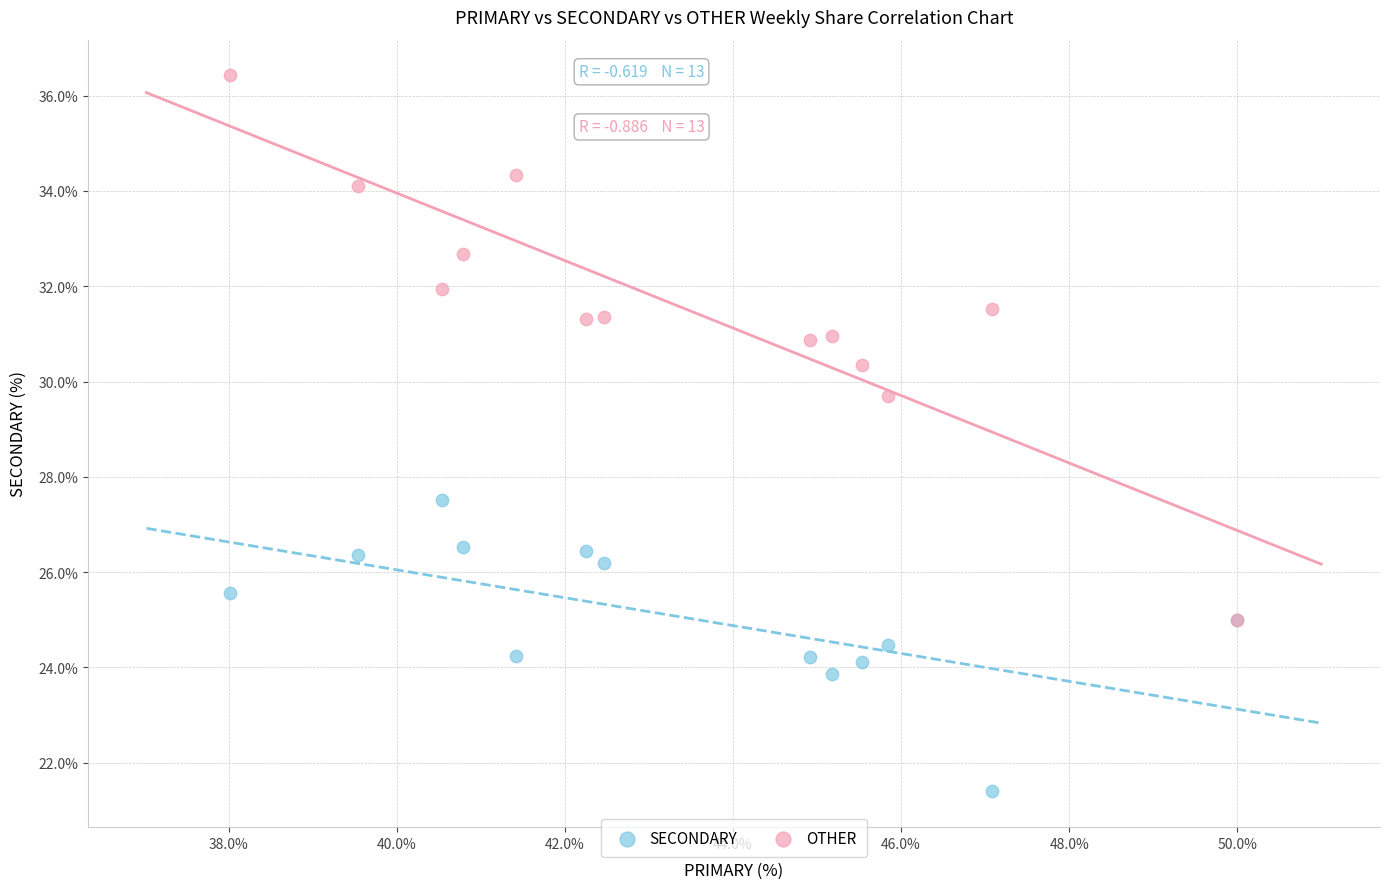

Across all series, what Y value is closest to 28?

27.5